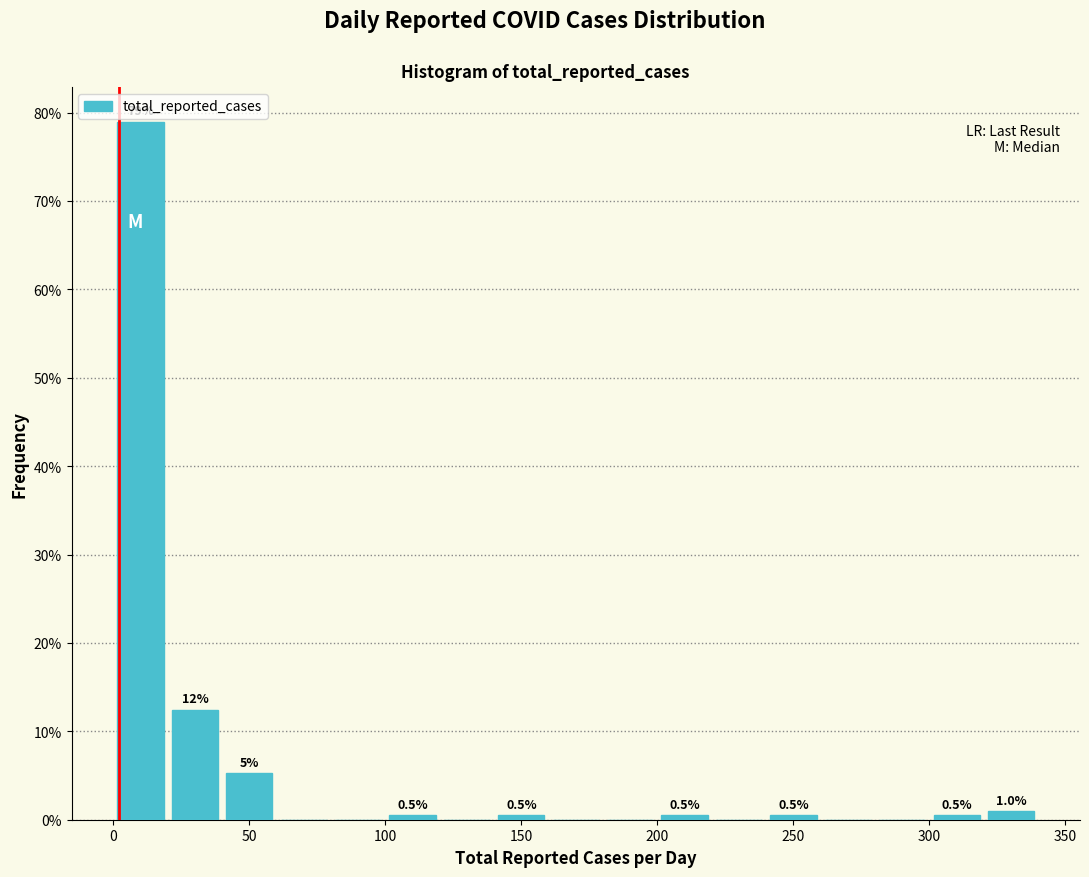

Over which range of the x-axis is the bar tallest?

0 to 20